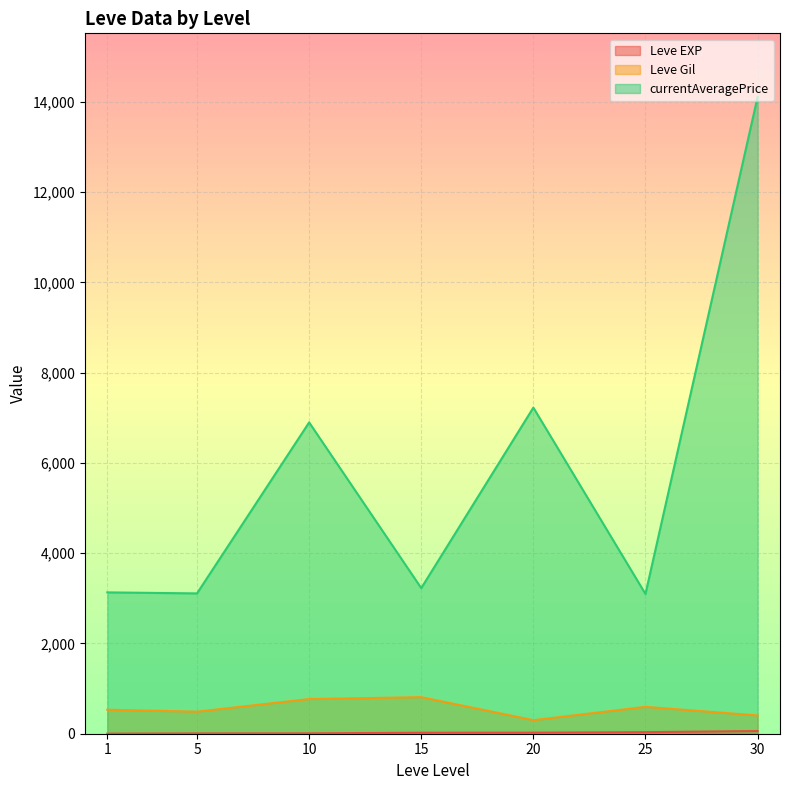

True or false: Leve Gil and currentAveragePrice intersect in this chart.

False